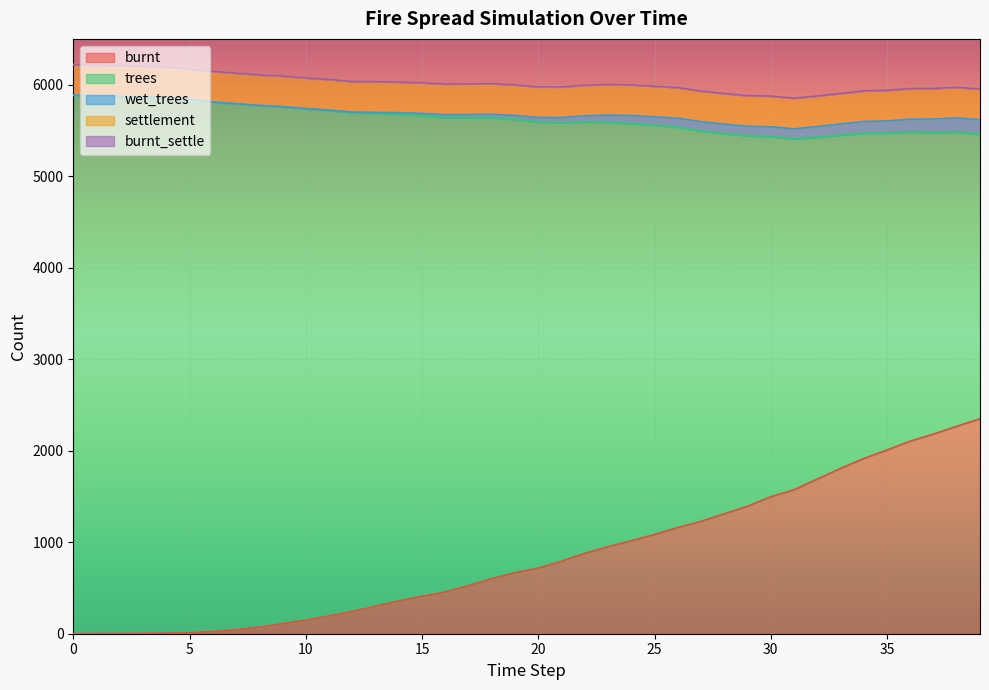

True or false: trees has more than 2 interior local peaks.

False